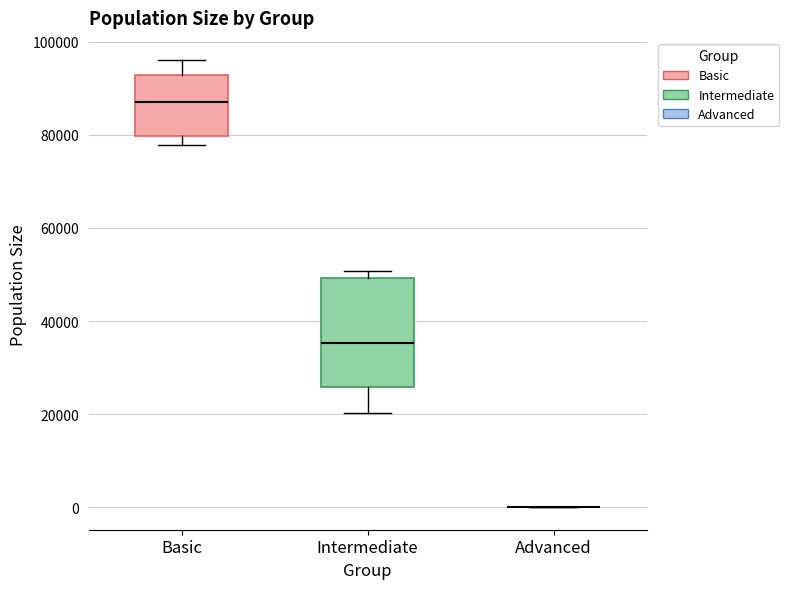

Reading left to right, read every box against the y-axis: the position of its median line, the range the box covers, and the ends of its whiskers. The values are not printed on the chart, so give them approximately, as read against the axis.

Basic: median 86000, box 80000 to 92000, whiskers 78000 to 96000
Intermediate: median 36000, box 26000 to 50000, whiskers 20000 to 50000 (just above the box's upper edge)
Advanced: box collapsed to a line at 0, whiskers 0 to 0